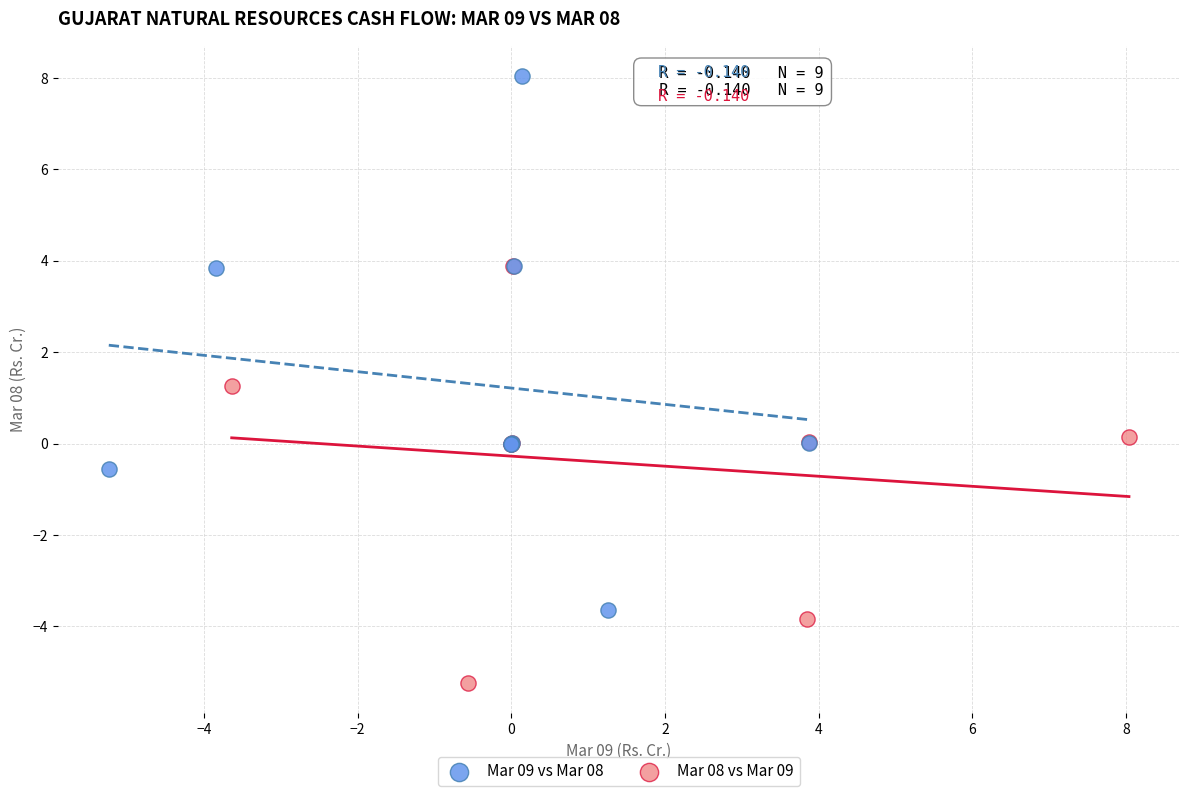

Which series reaches the minimum Y coordinate?

Mar 08 vs Mar 09